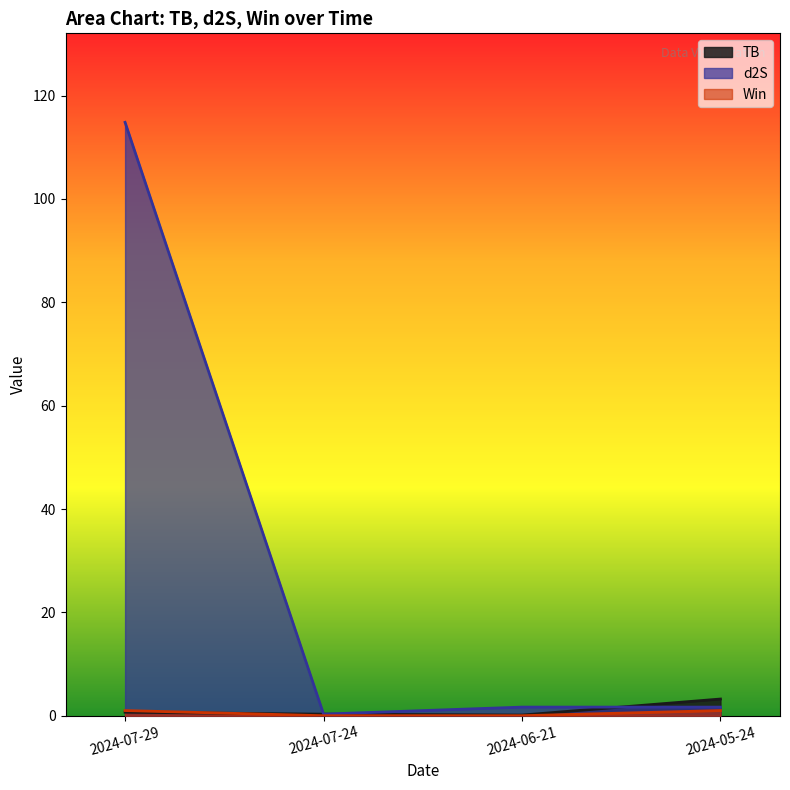

What are all the series names shown in the legend?

TB, d2S, Win